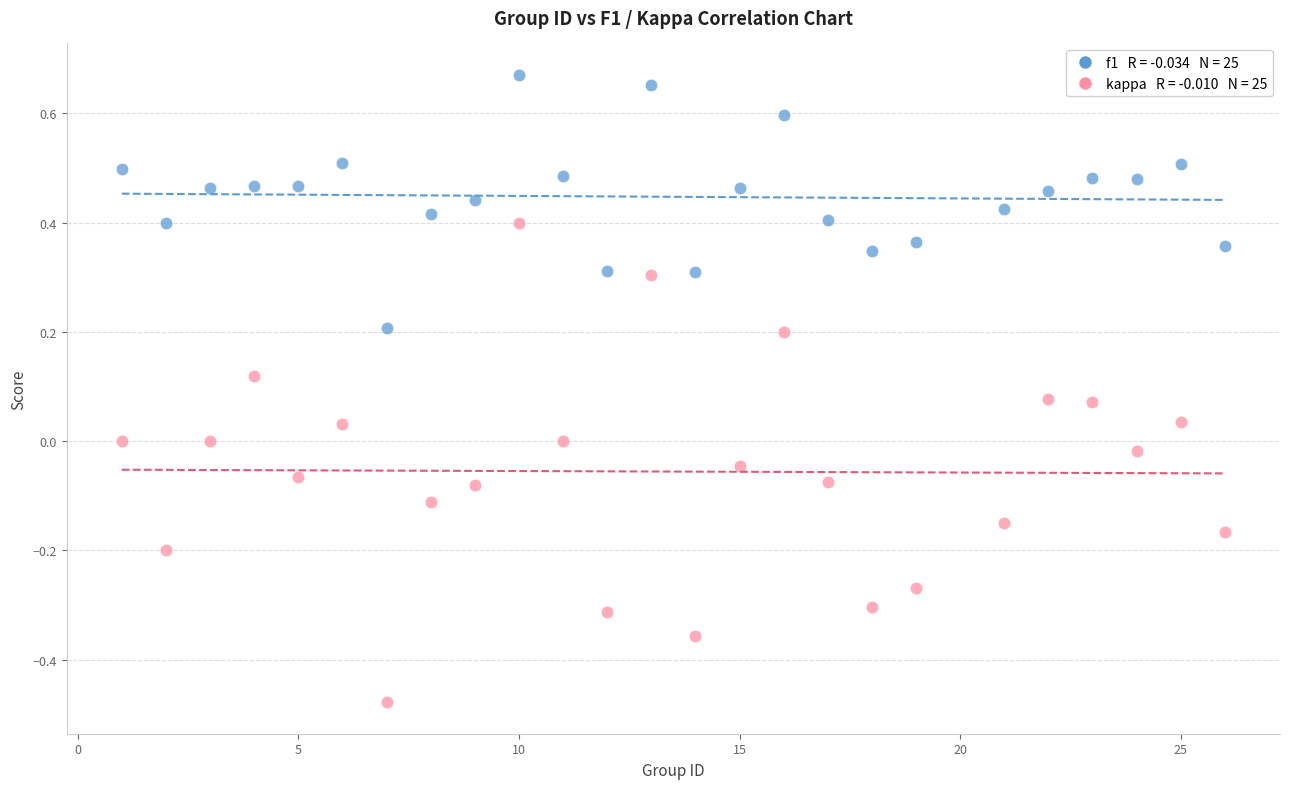

Across all data points, what is the range of X values (max minus min)?

25.0